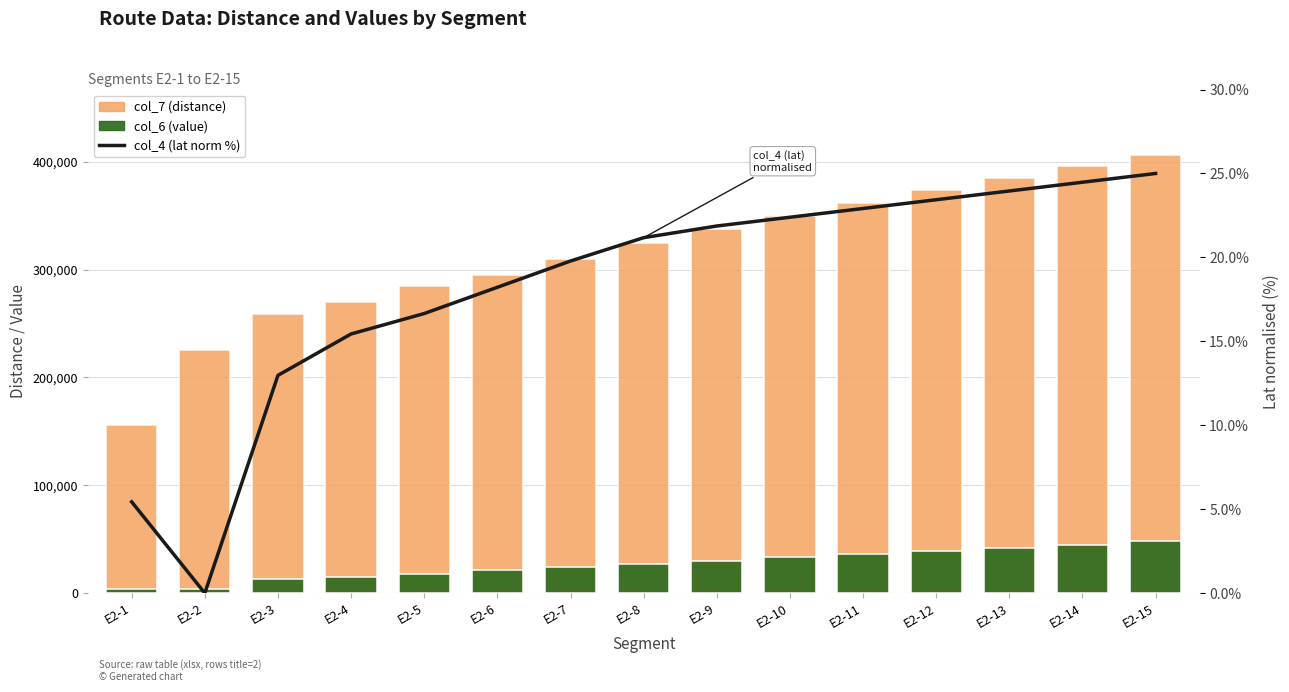

What is the total value across all series at E2-11?

398022.9